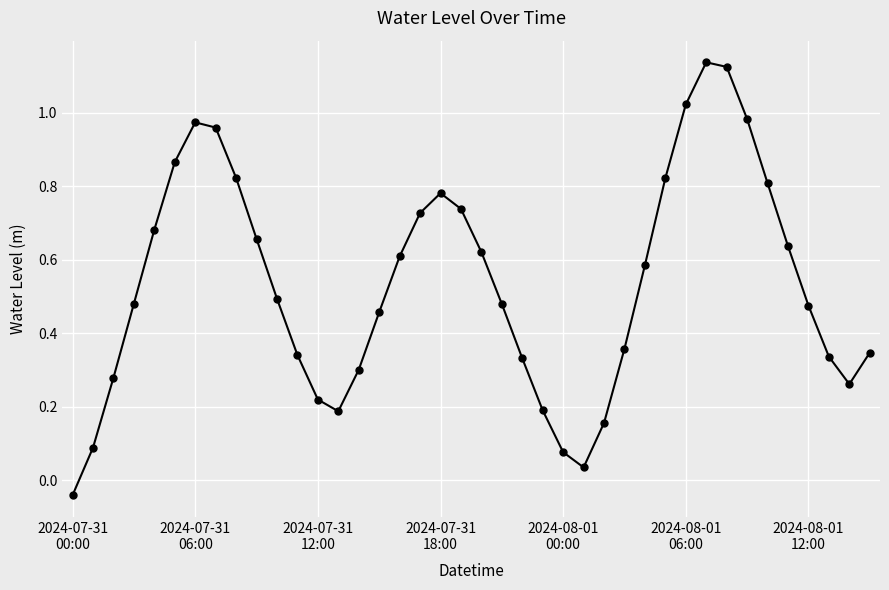

How many points are lower than both their immediate neighbors (excluding endpoints)?

3